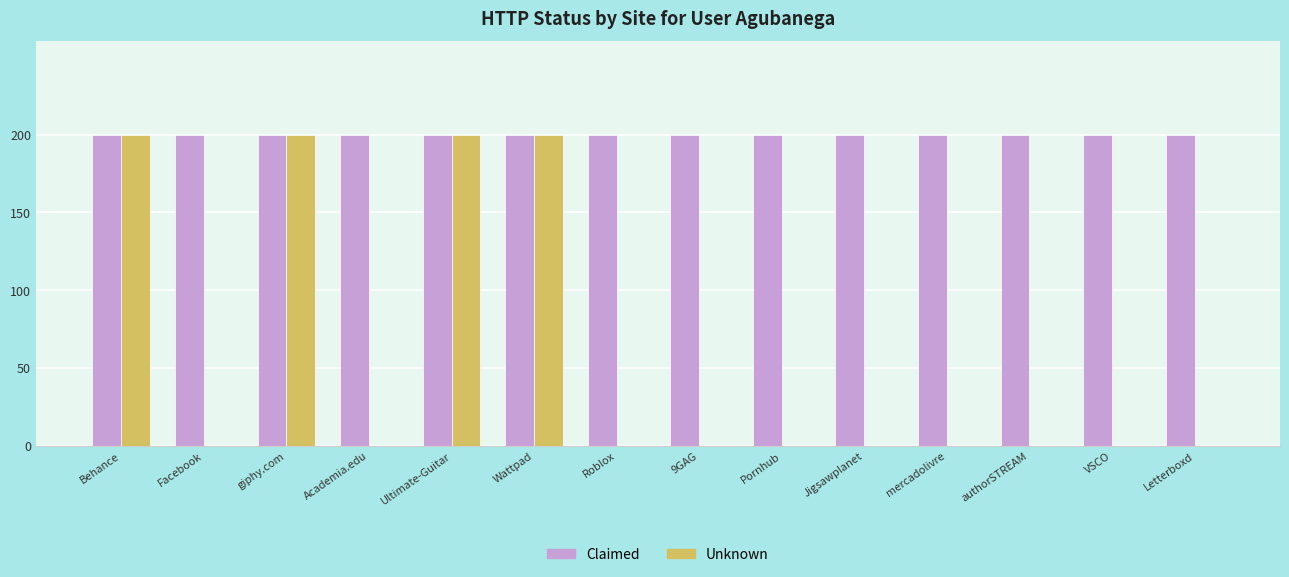

What is the greatest value displayed?

200